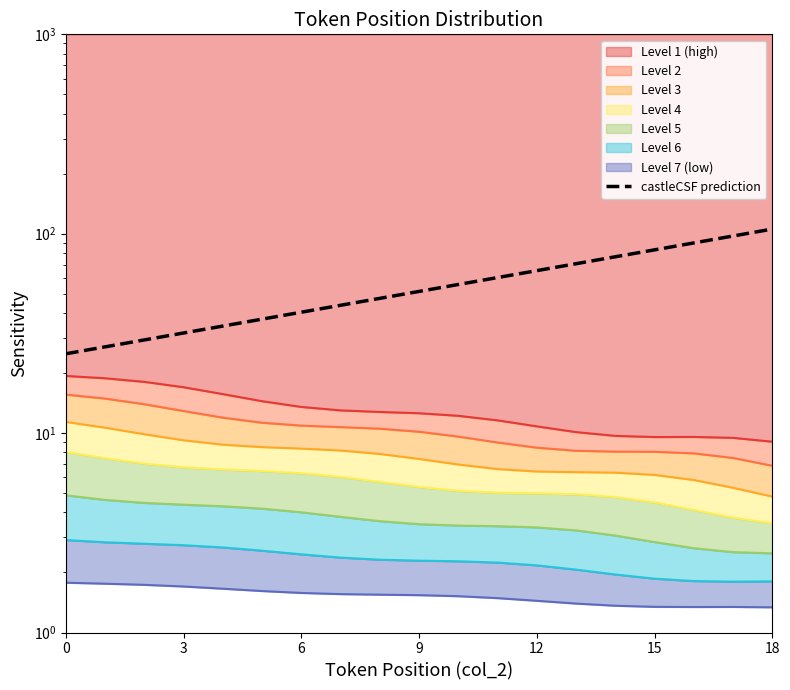

What is the value of the 17th point from the left?

89.9